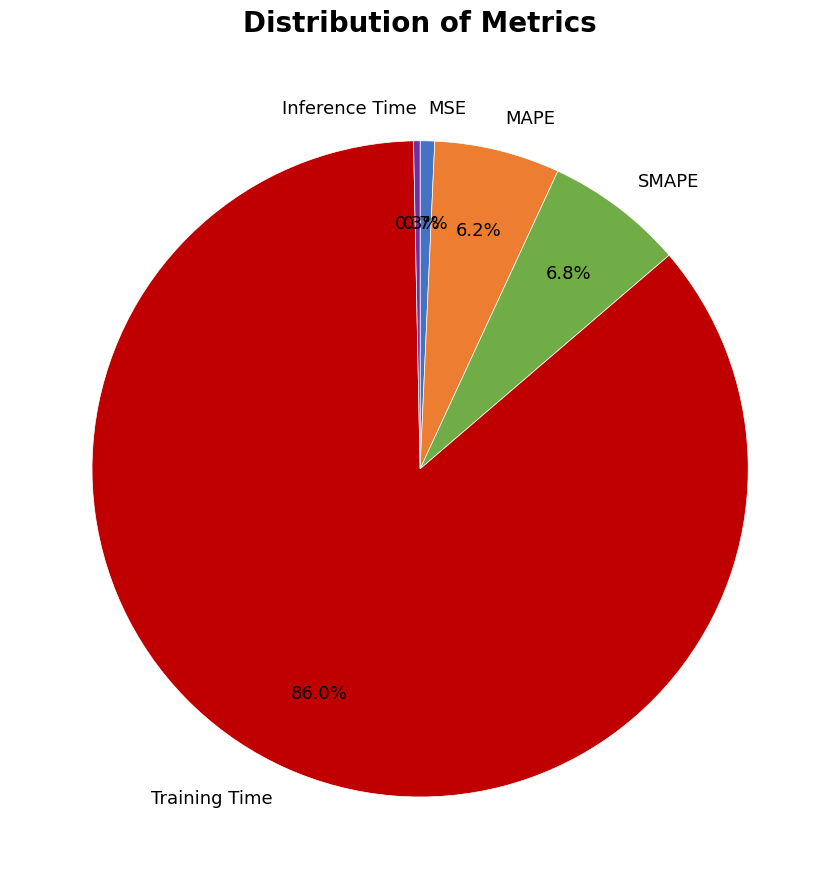

To the nearest percent, what is the difference between the largest and smallest slice percentages?

86%